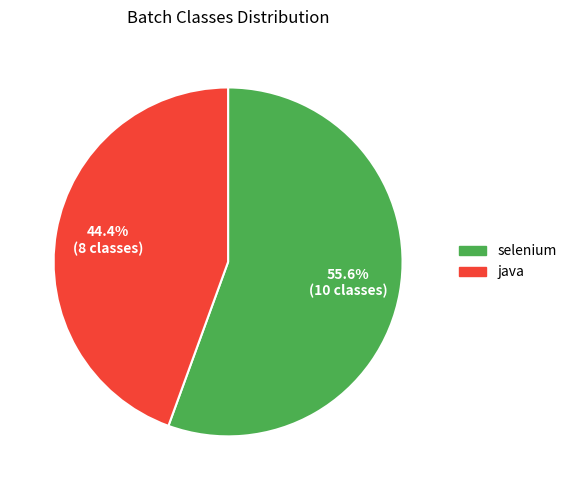

Does selenium represent more than half of the total?

Yes